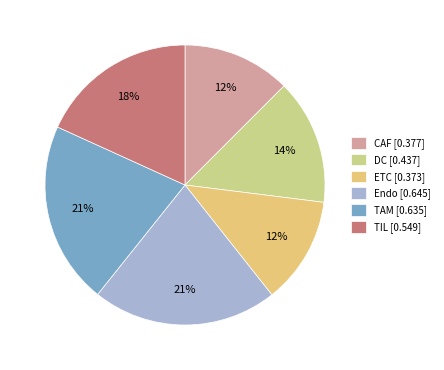

How many segments does this pie chart have?

6